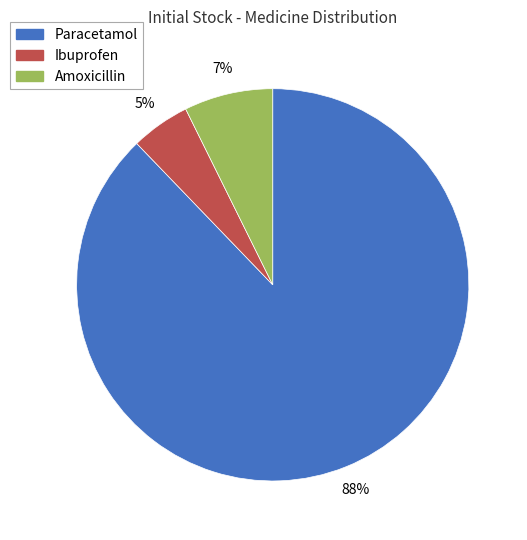

What is the smallest slice in the pie chart?

Ibuprofen